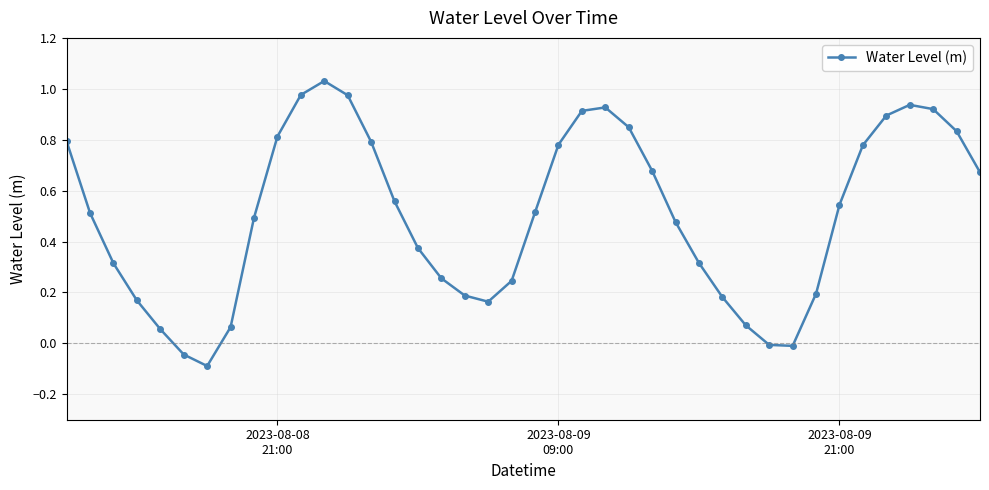

How many values are above zero?

36